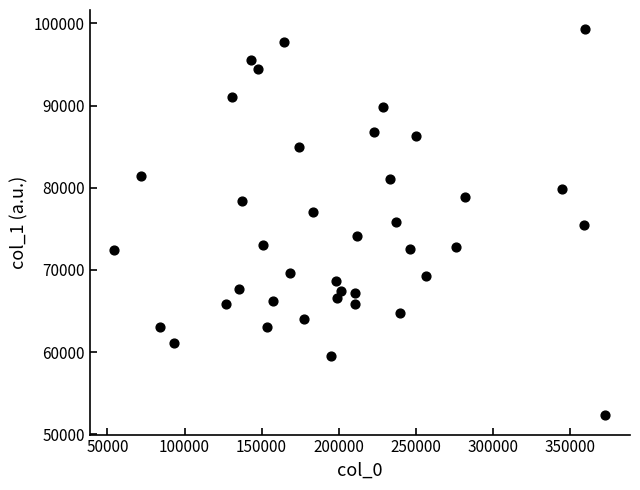

What is the range of Y values (max minus min)?

46985